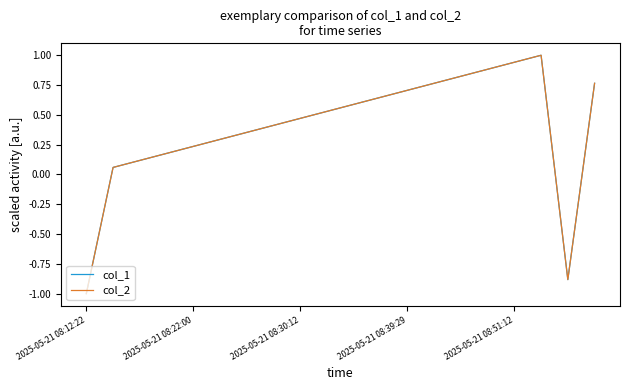

Does the chart display data point markers on the line(s)?

No